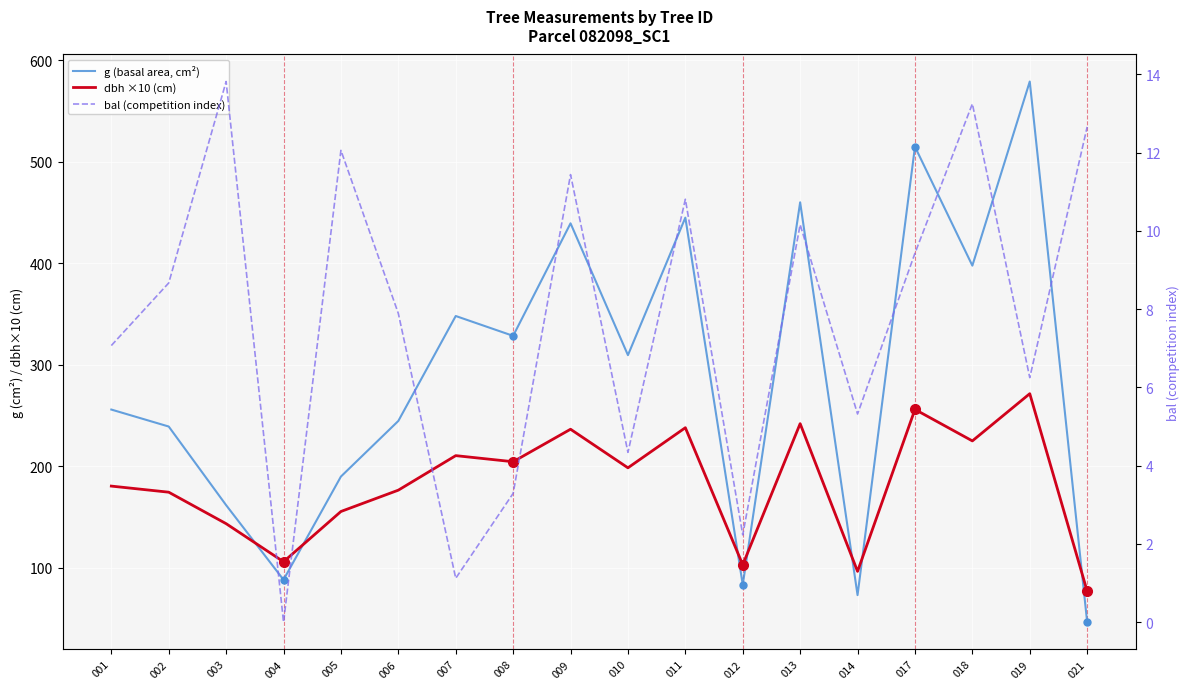

What is the difference between the second highest and minimum values in the dbh ×10 (cm) series?

179.0